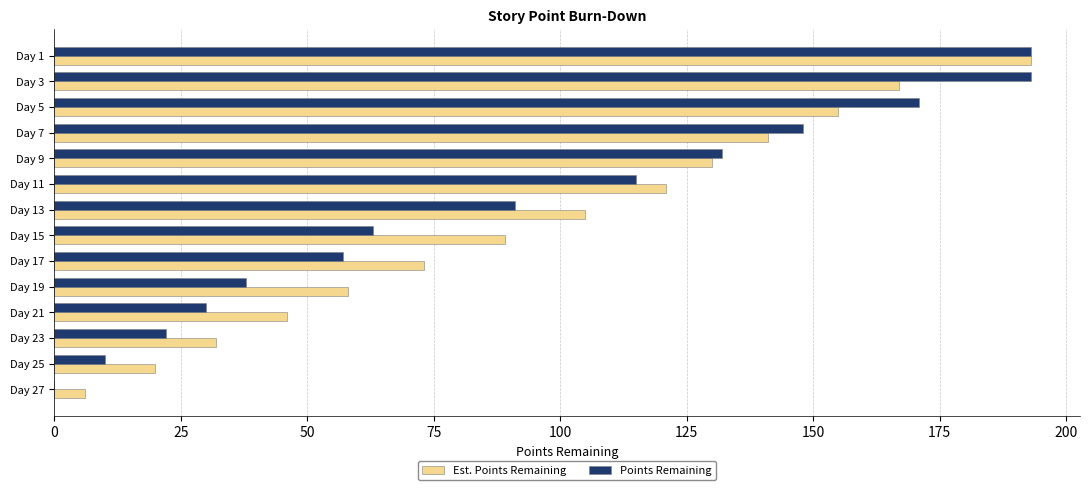

What is the maximum value for Est. Points Remaining?

193